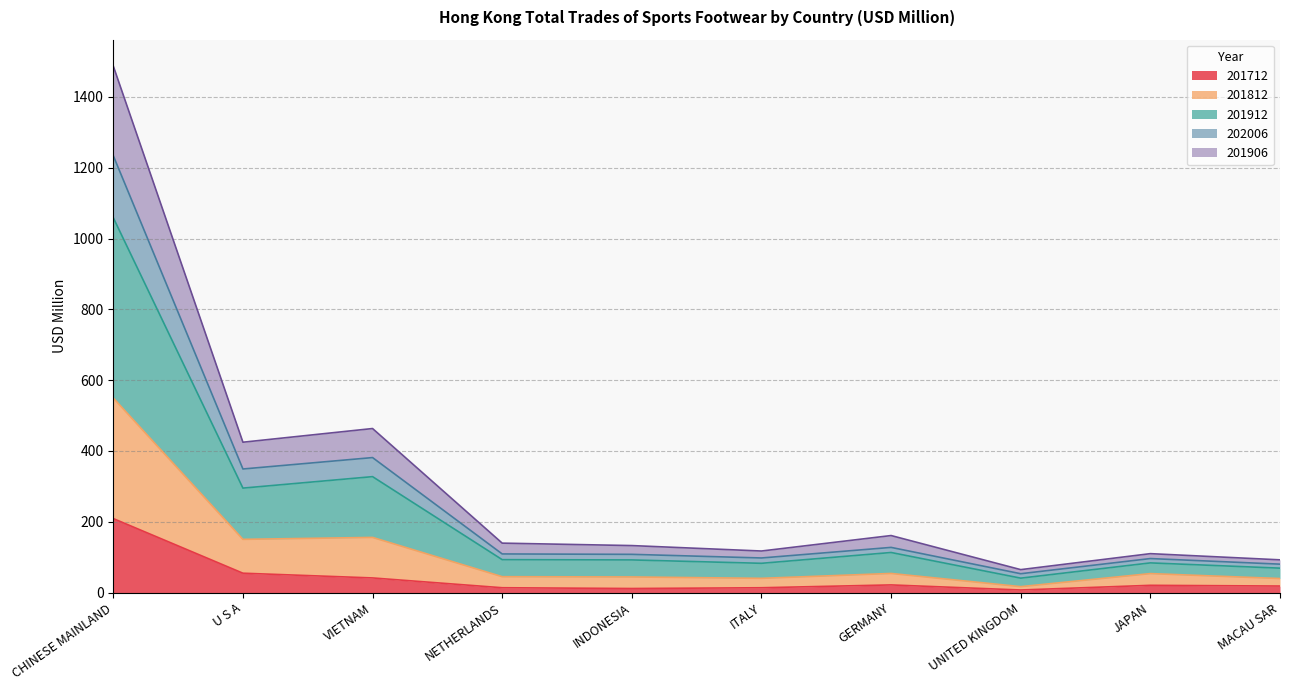

Count the number of data series in this chart.

5